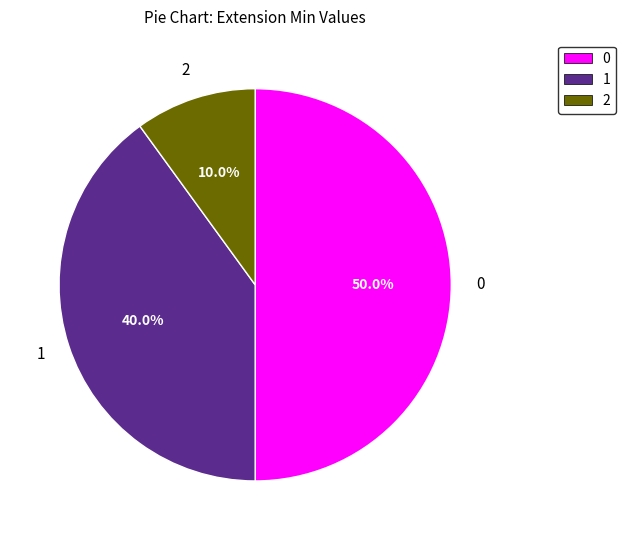

How many slices are in this pie chart?

3